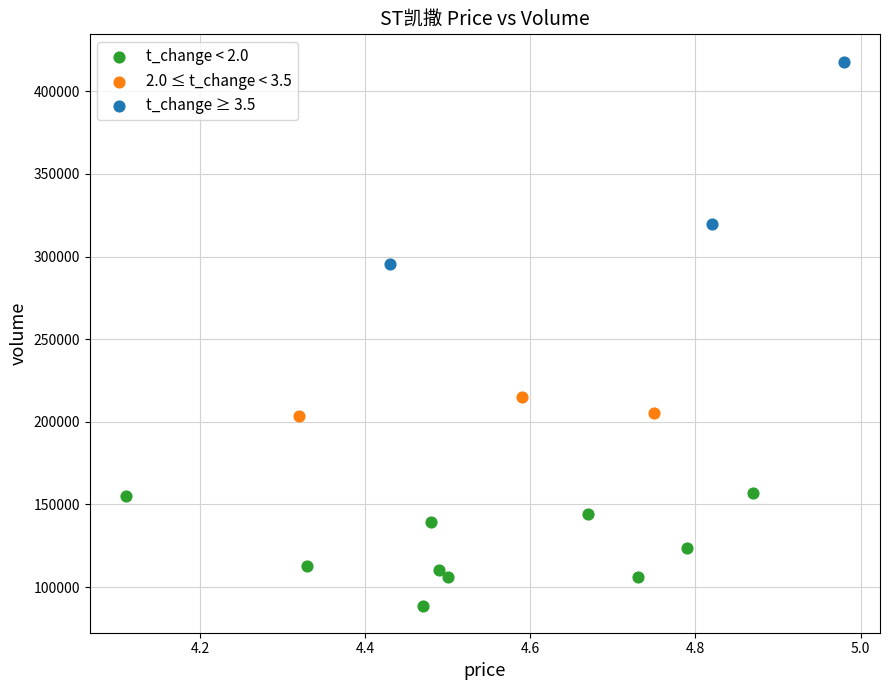

Which series reaches the minimum Y coordinate?

t_change < 2.0